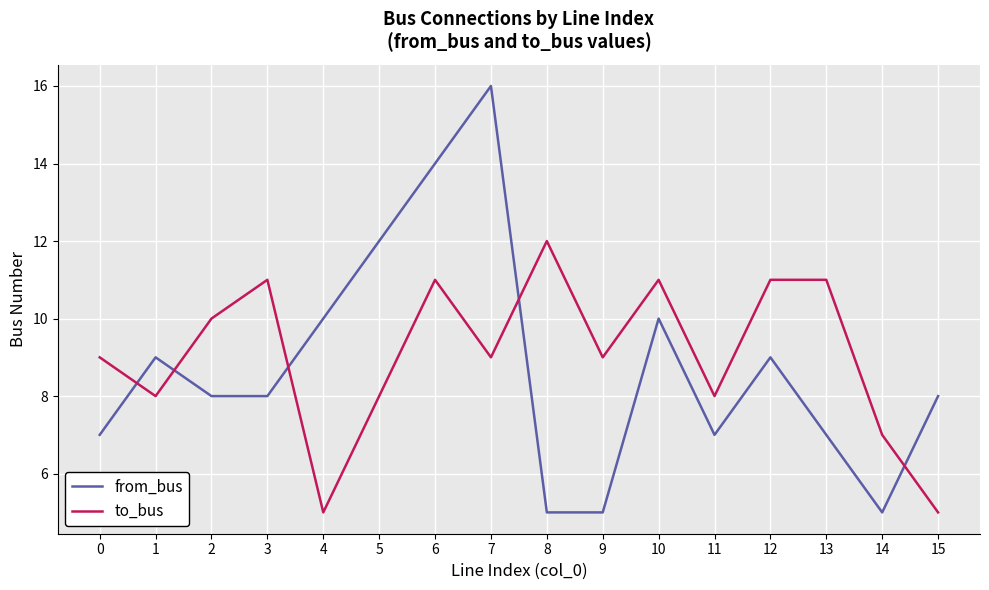

At 10, list the series in order from largest to smallest.

to_bus, from_bus